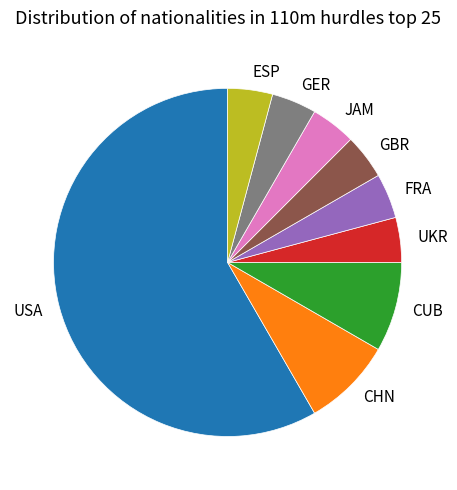

Is there any slice that represents more than half of the pie?

Yes